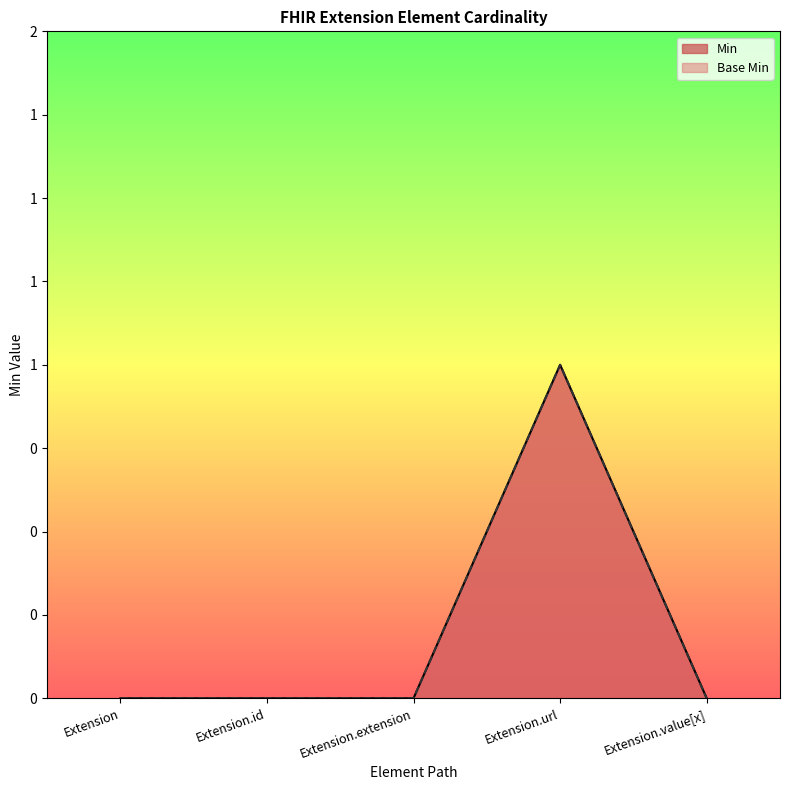

What is the label of the 5th point from the left?

Extension.value[x]